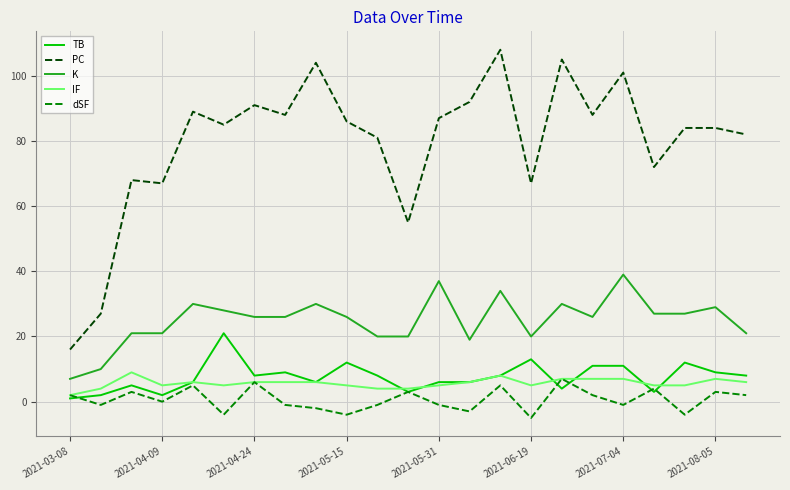

True or false: PC and dSF intersect in this chart.

False